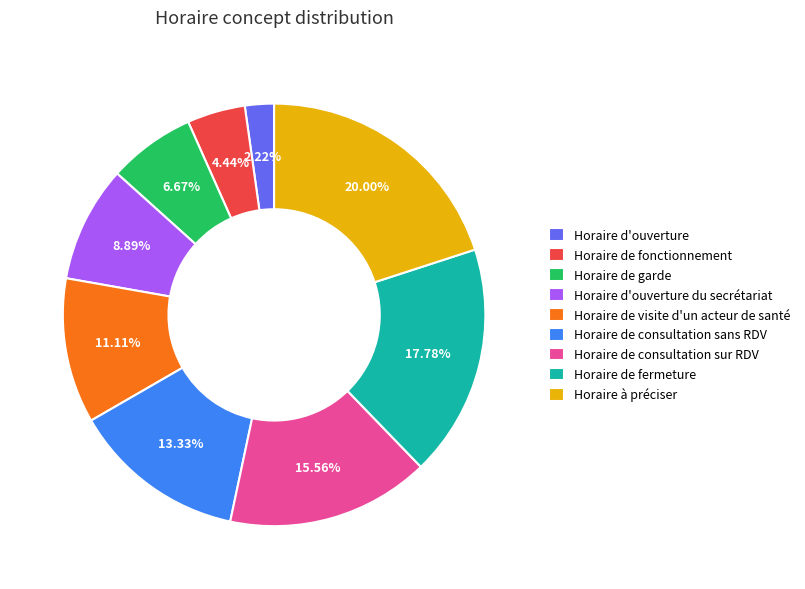

Which slice is the smallest?

Horaire d'ouverture